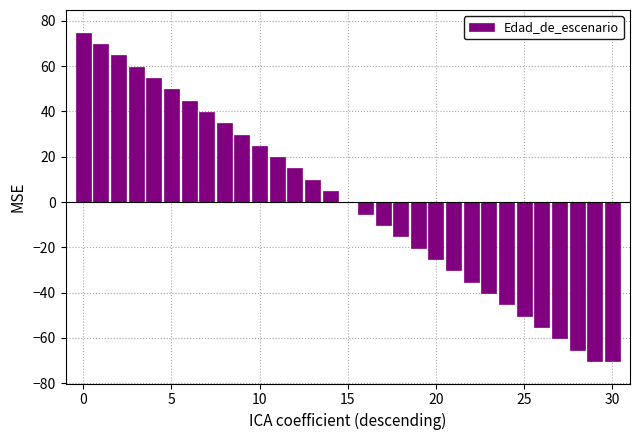

Count the number of data series in this chart.

1